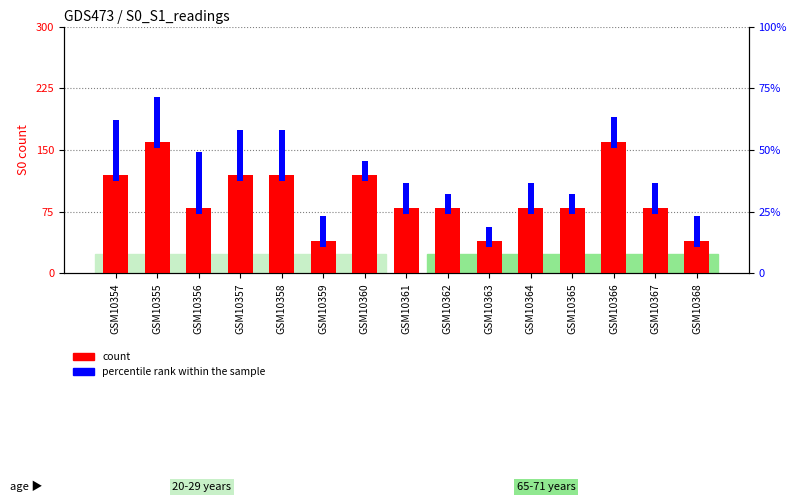

The count series shows 13.5 at GSM10363. True or false?

False